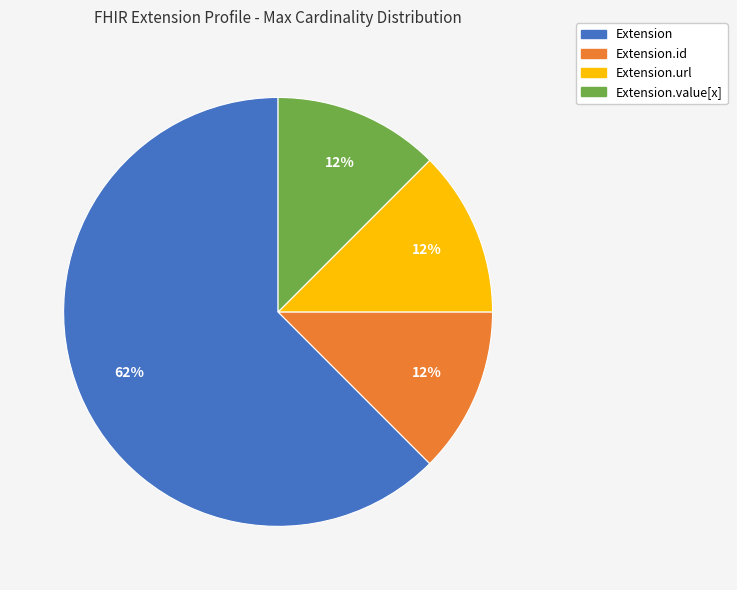

Is there any slice that represents more than half of the pie?

Yes